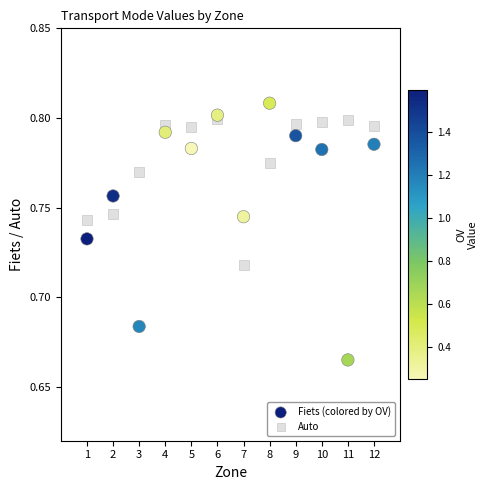

Which series reaches the minimum Y coordinate?

Fiets (colored by OV)